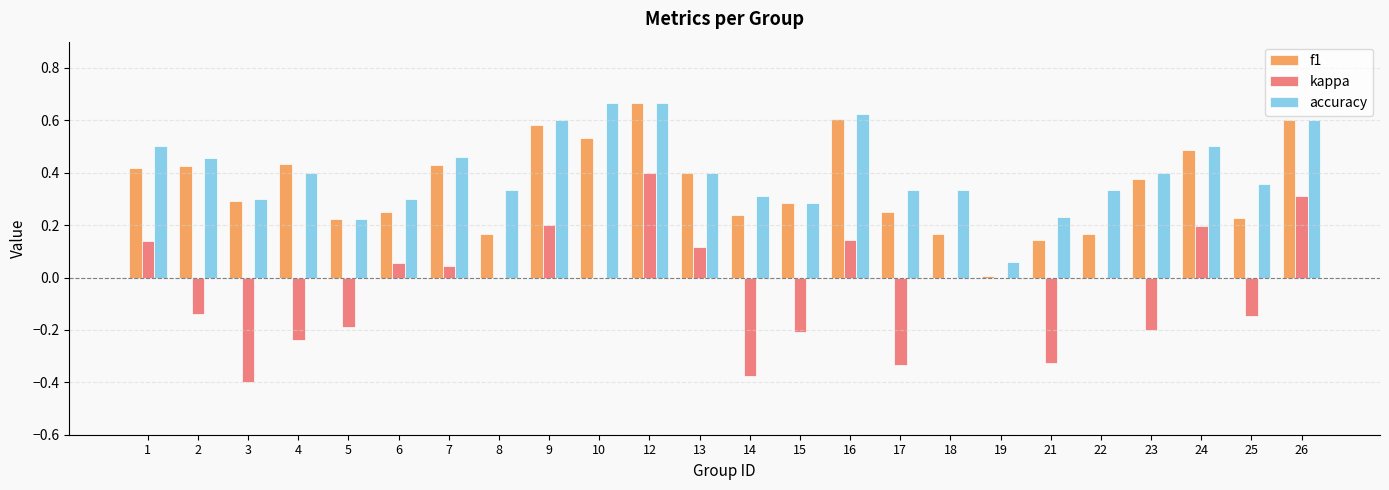

At which category is the sum across all series the highest?

12